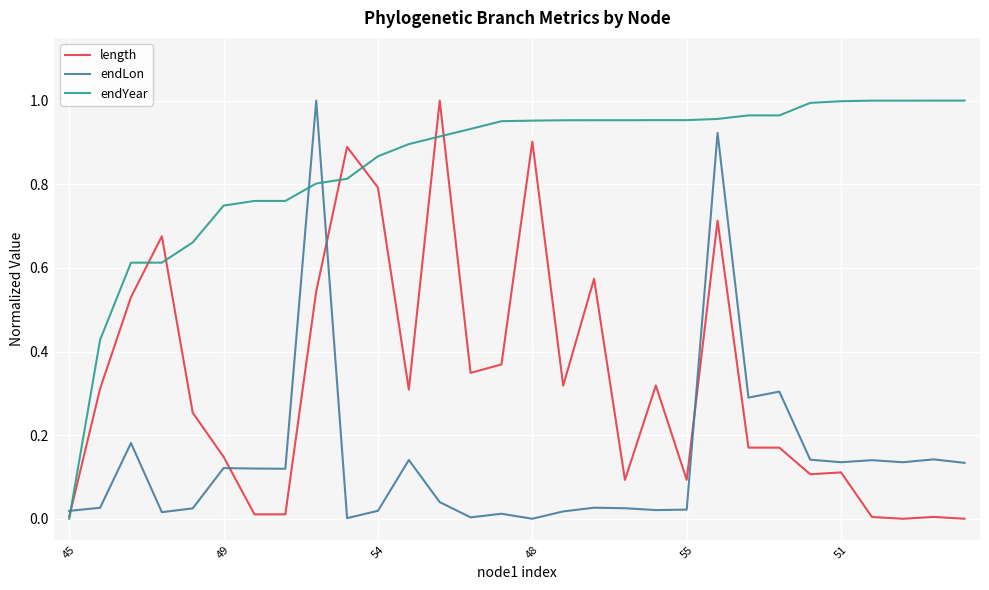

Rank the series by their average value, from lowest to highest.

endLon, length, endYear